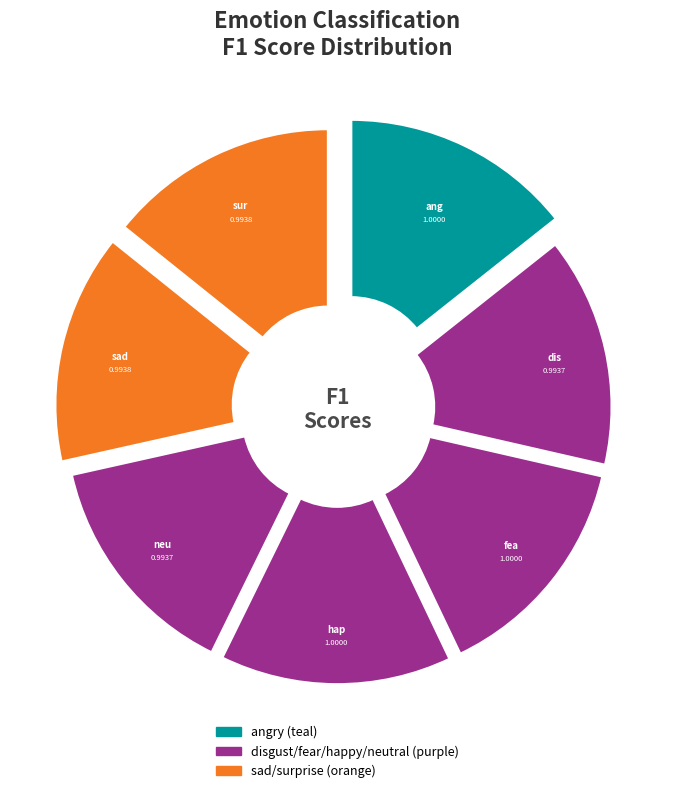

What percentage is the sad slice, to the nearest percent?

14%